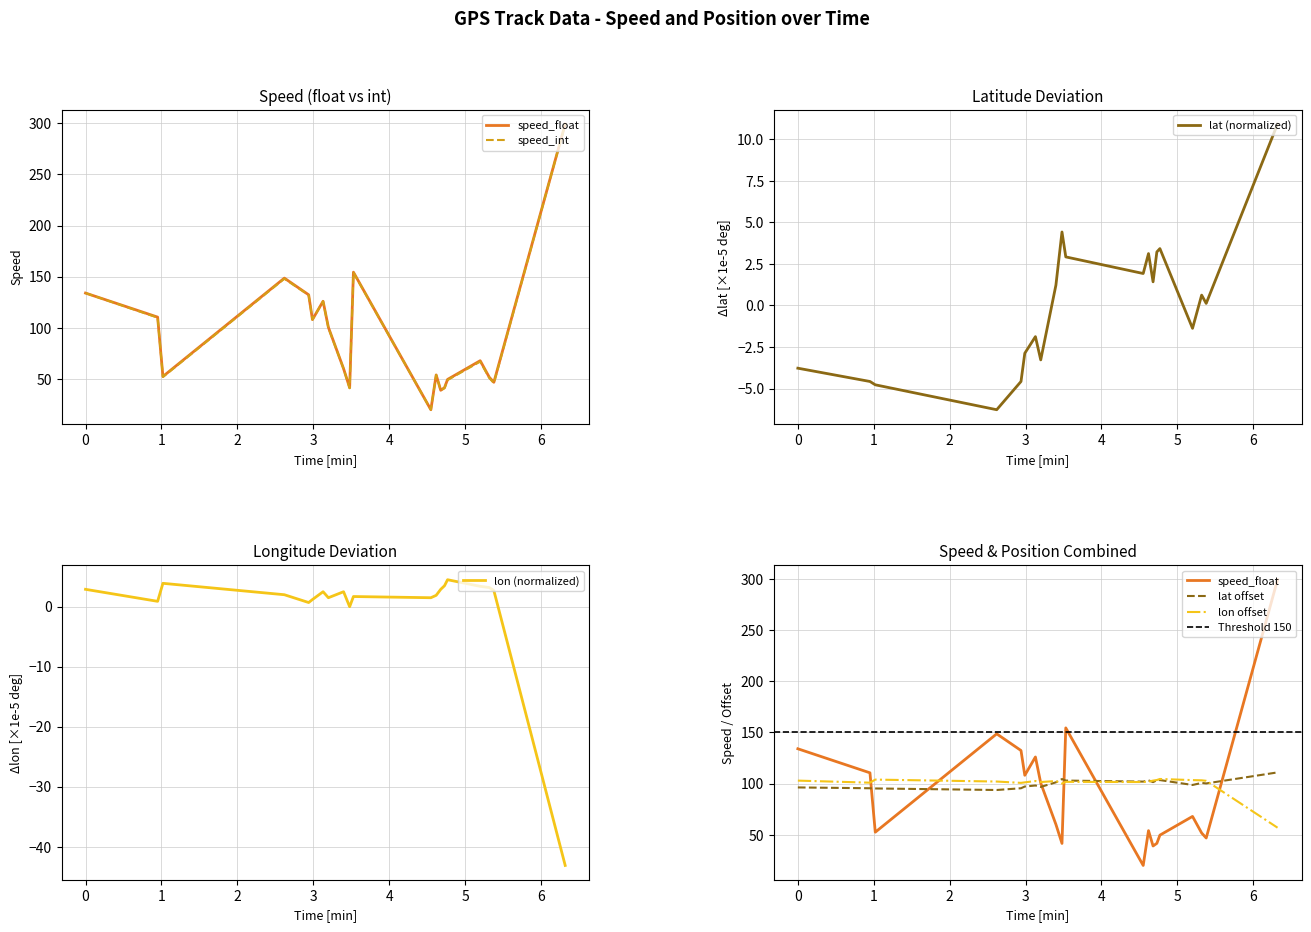

What is the minimum value for lat (normalized)?

-6.3